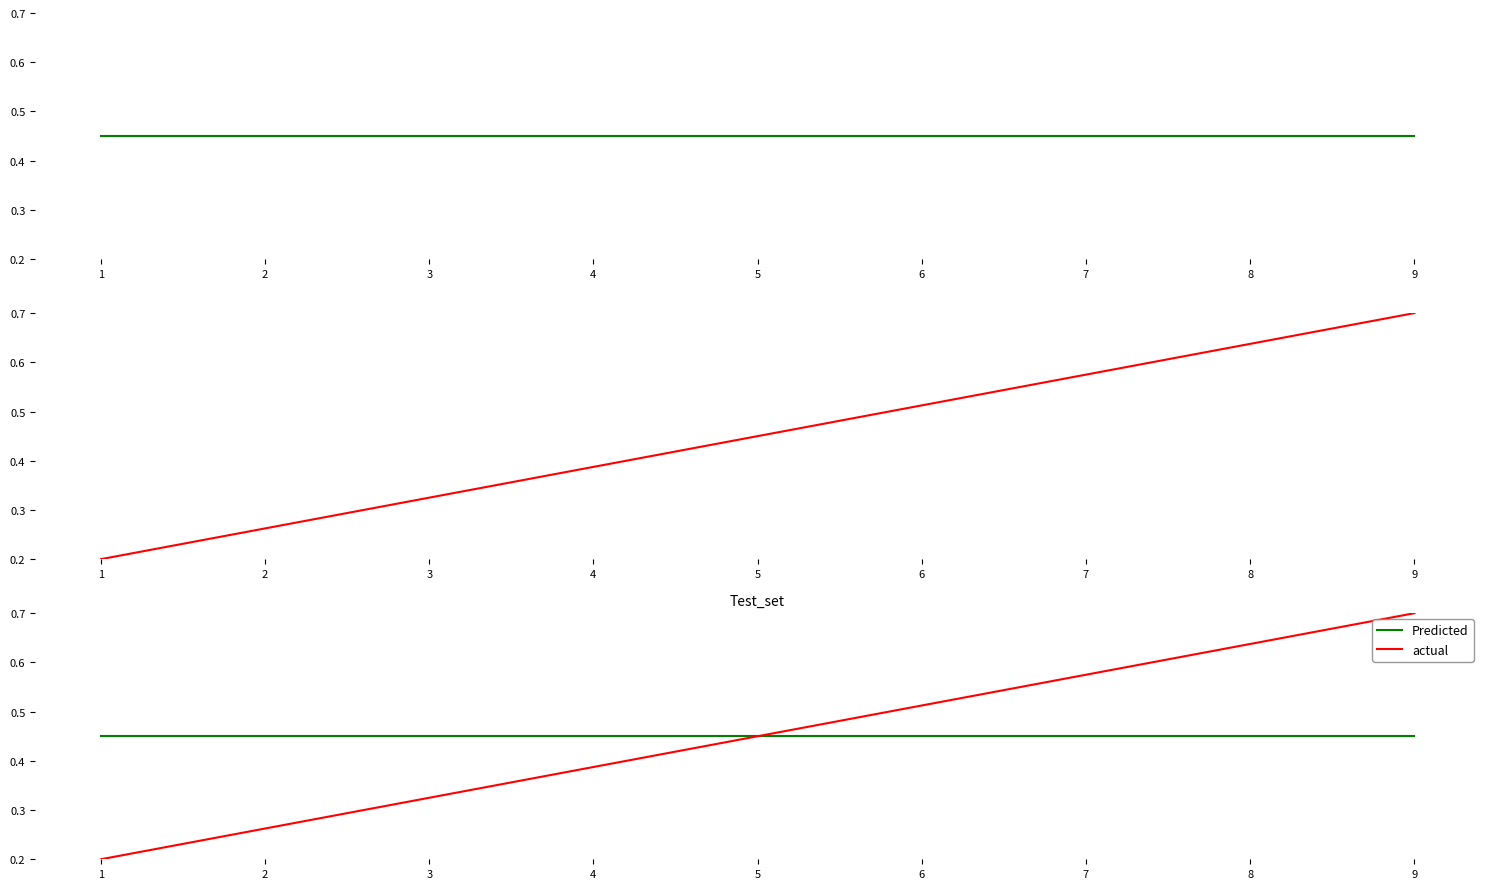

What is the value of the actual point at the 8th from the left?

0.6